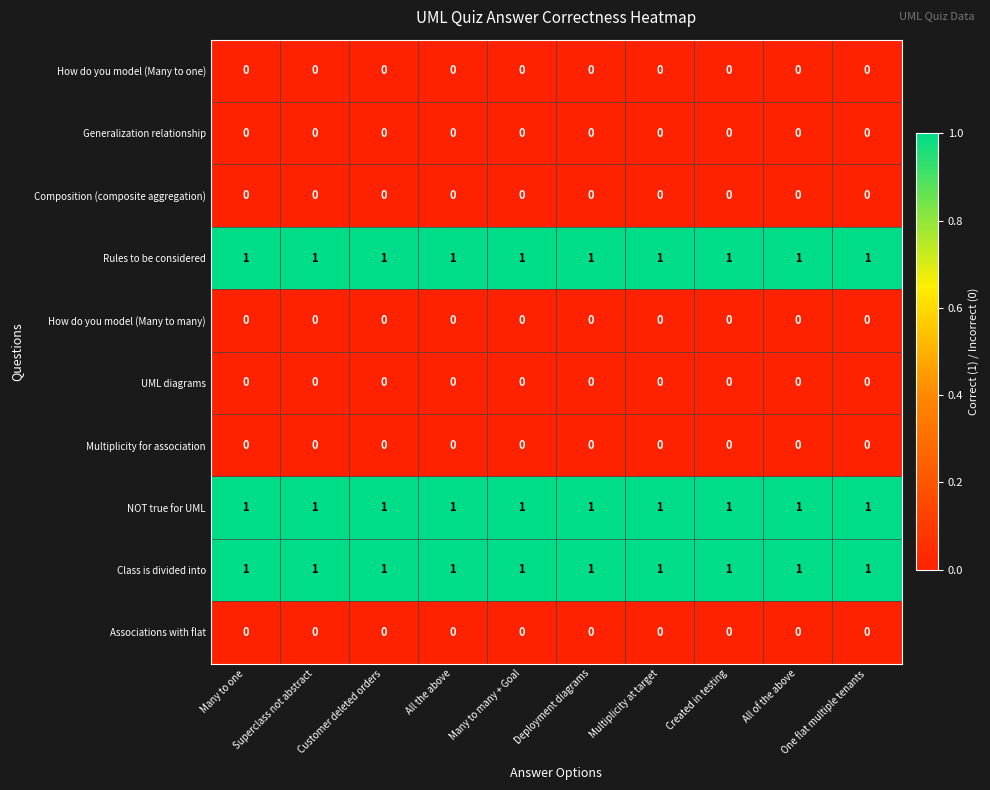

At how many categories does at least one series exceed 0?

10